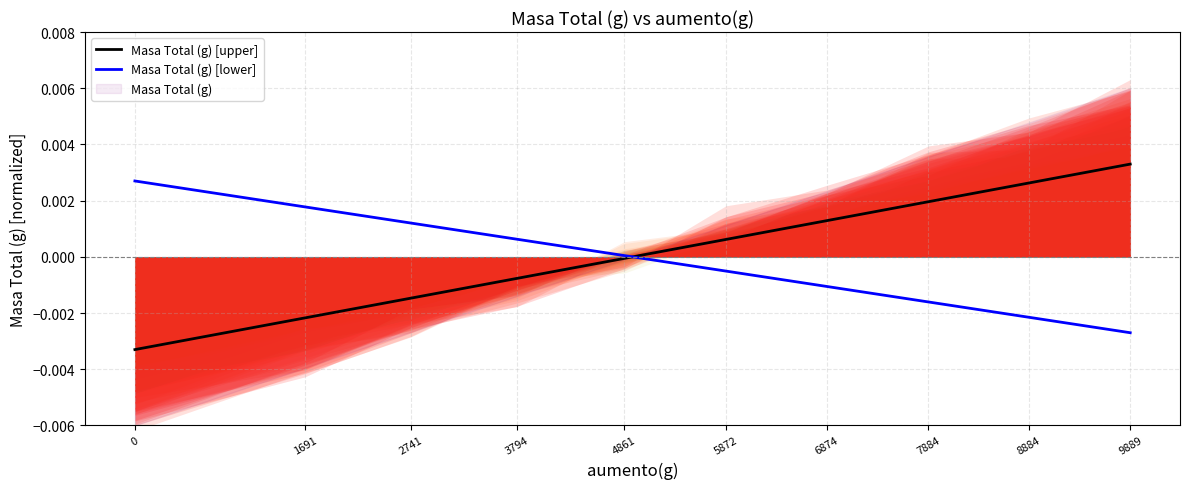

At which label does Masa Total (g) [lower] reach its minimum?

9889